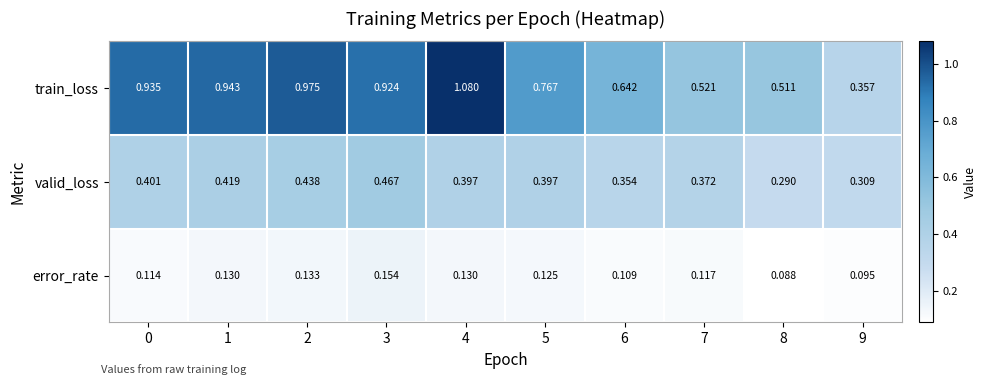

Which series changed the most between 2 and 4?

train_loss